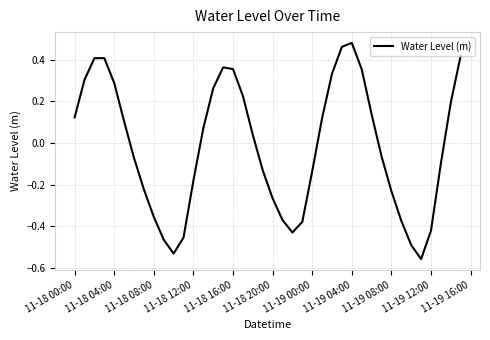

What is the difference between the maximum and minimum values?

1.0